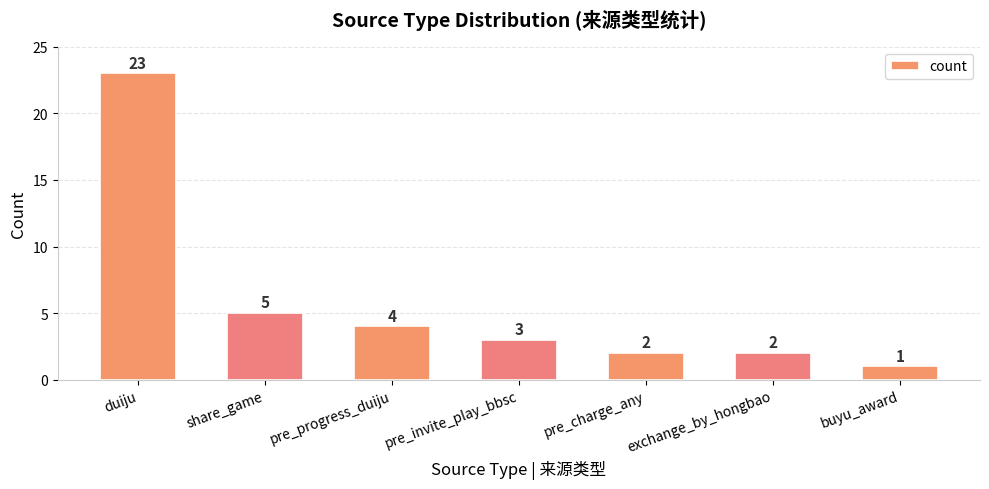

What is the sum of the values at pre_charge_any and duiju?

25